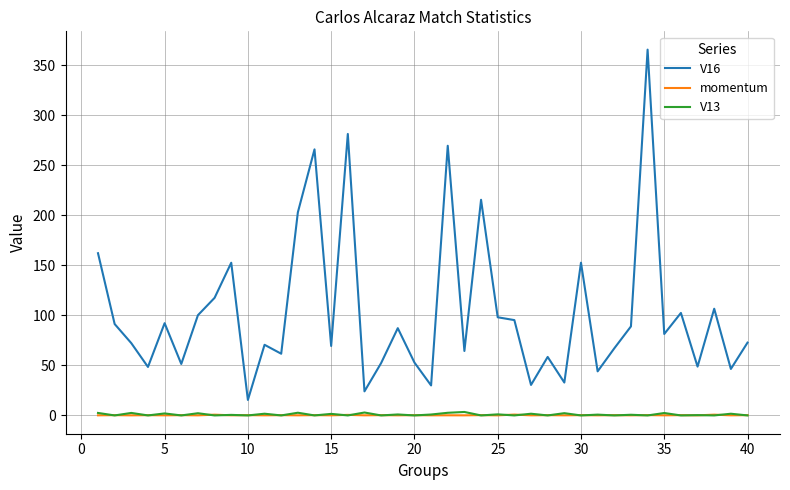

What is the maximum value shown in the chart?

365.6